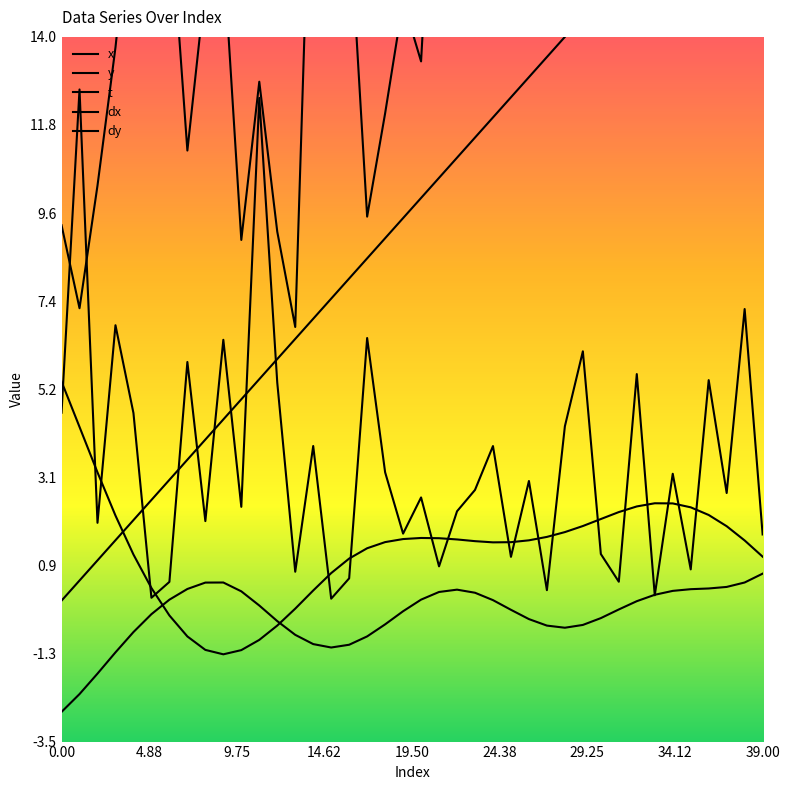

Is this an area chart (filled region under the line)?

No